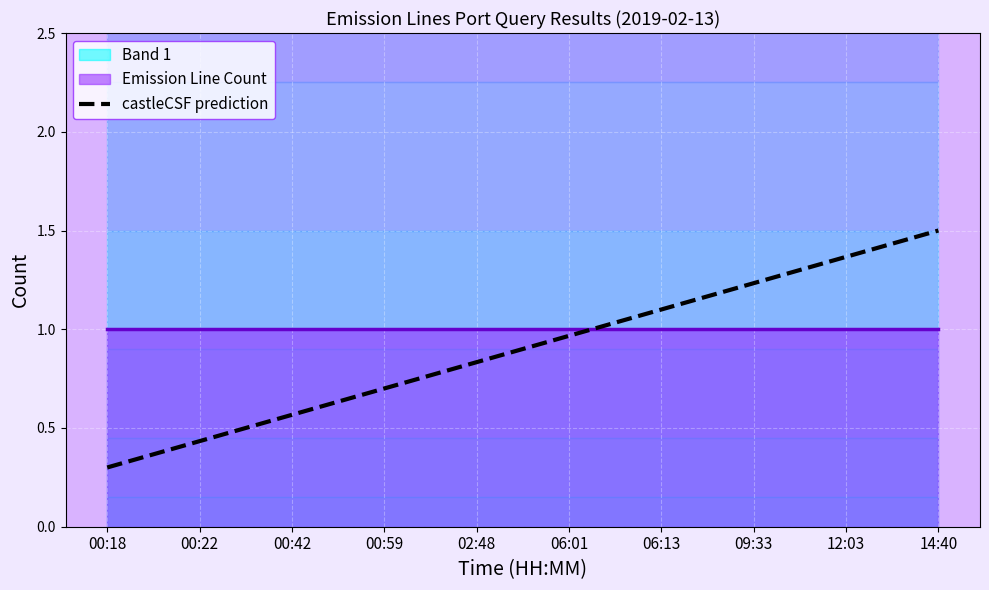

How many data points does each series have?

10